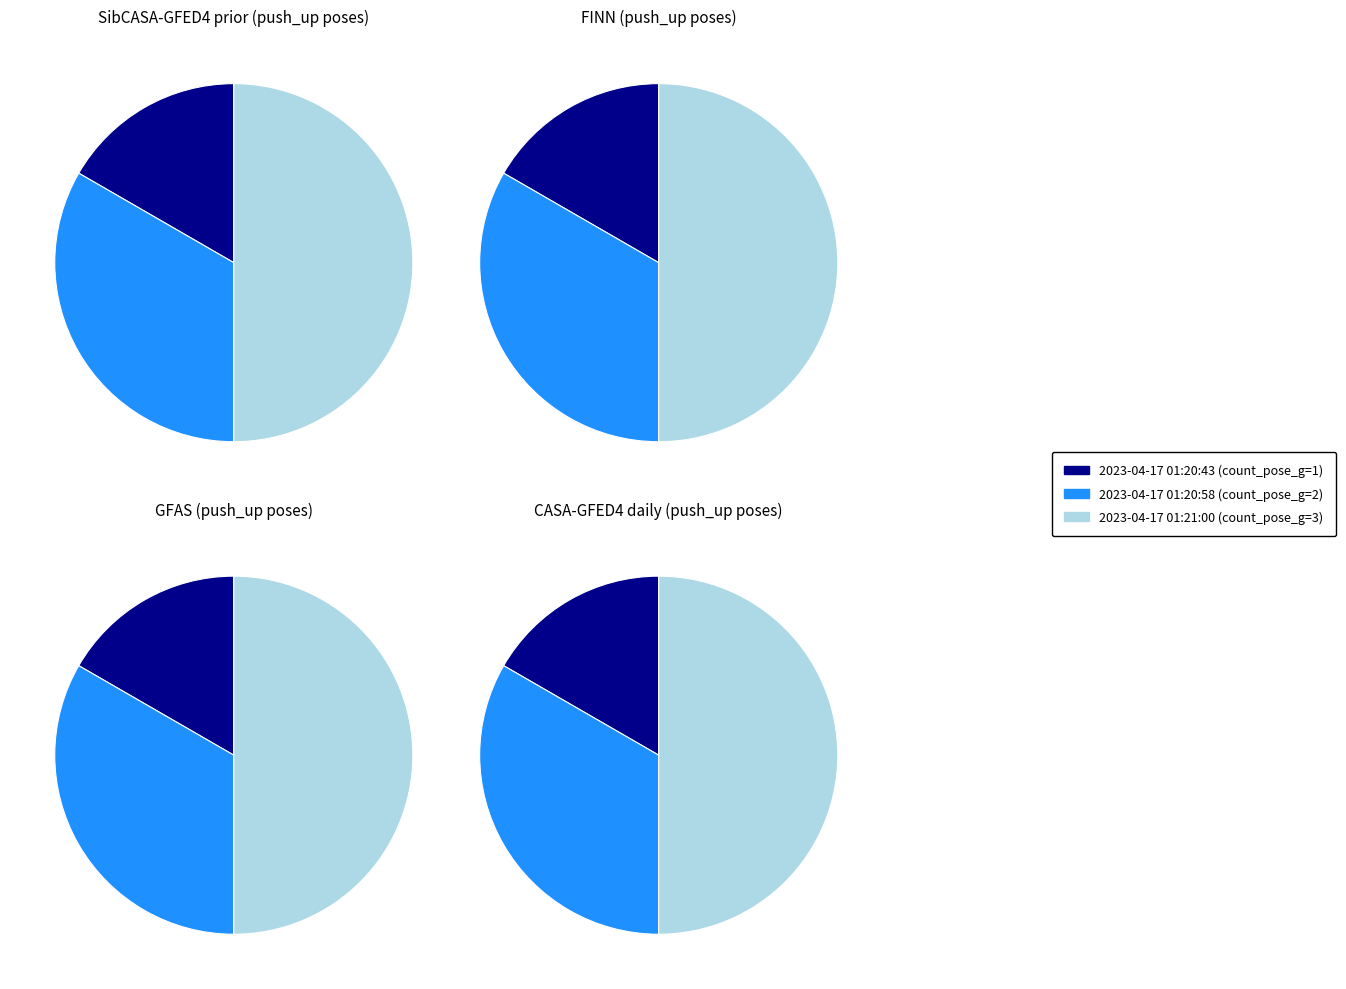

What is the ratio of the value at Pose 3 (count_pose_g=3) to the value at Pose 2 (count_pose_g=2)?

1.5